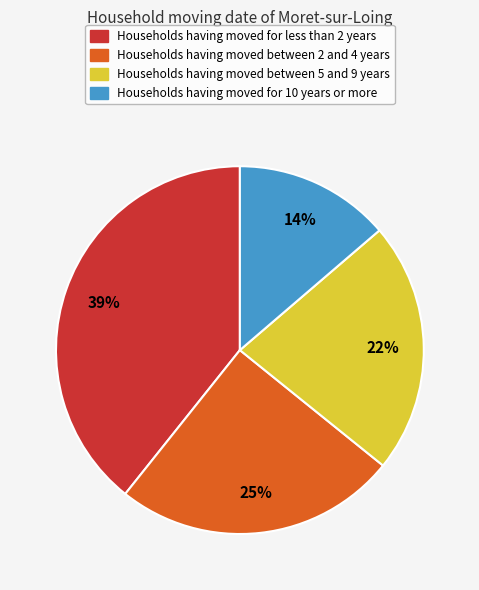

To the nearest percent, what is the average slice percentage?

25%